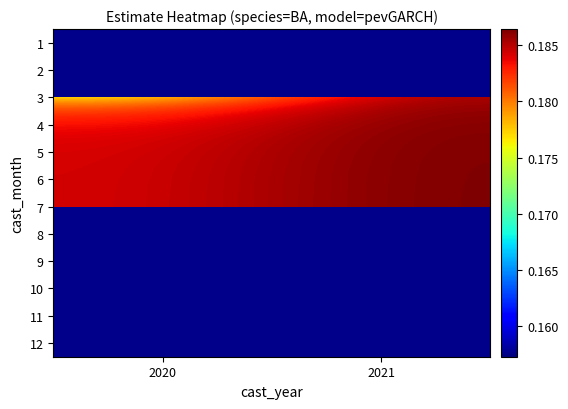

What is the sum of the 5 values at 2020 and 2021?

0.4